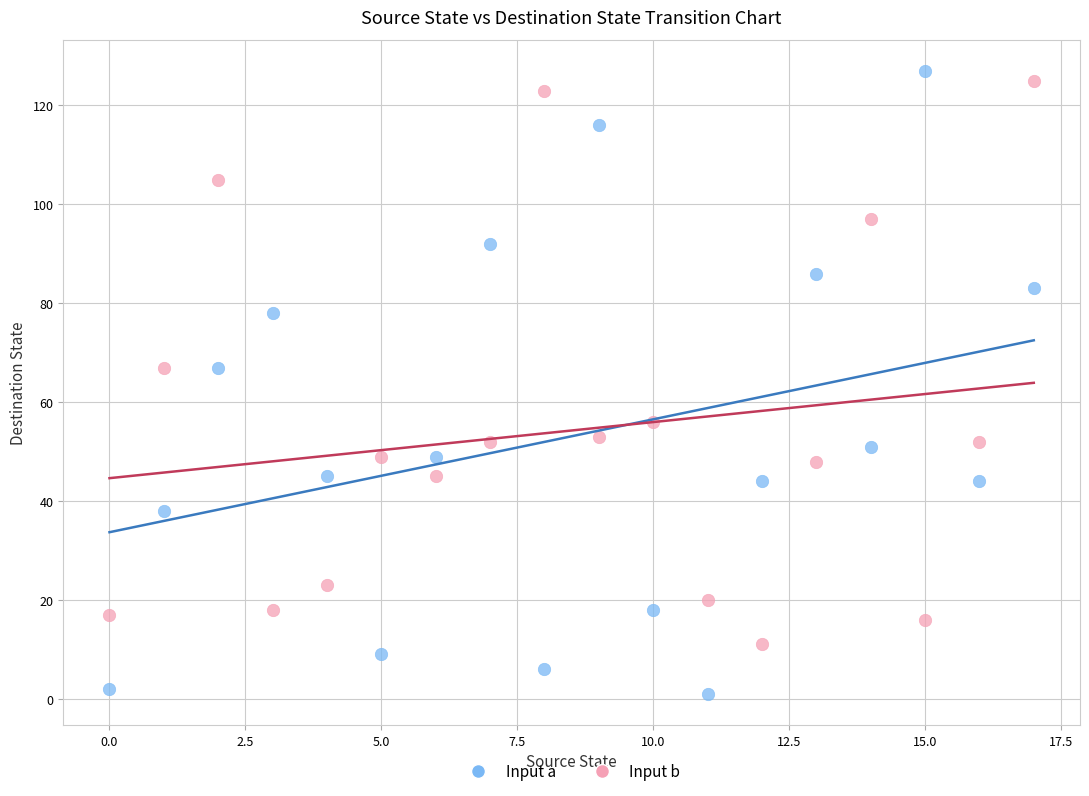

Across all data points, what is the range of Y values (max minus min)?

126